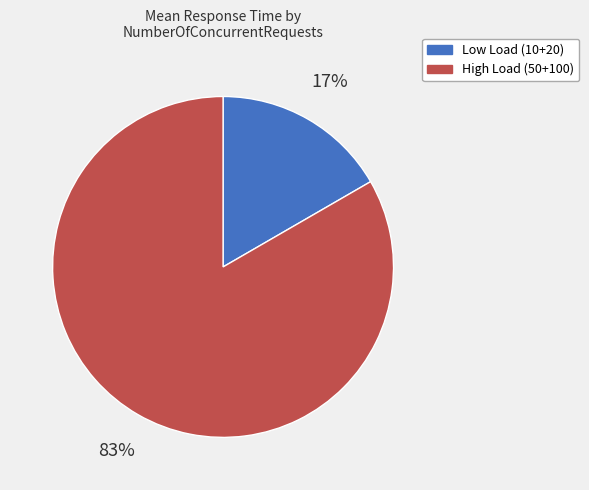

Which has a higher value, High Load (50+100) or Low Load (10+20)?

High Load (50+100)